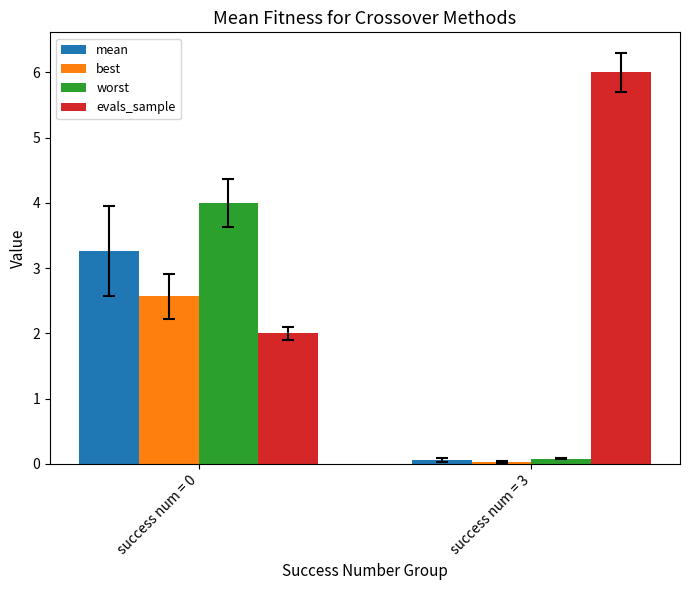

At how many categories does at least one series exceed 0?

2